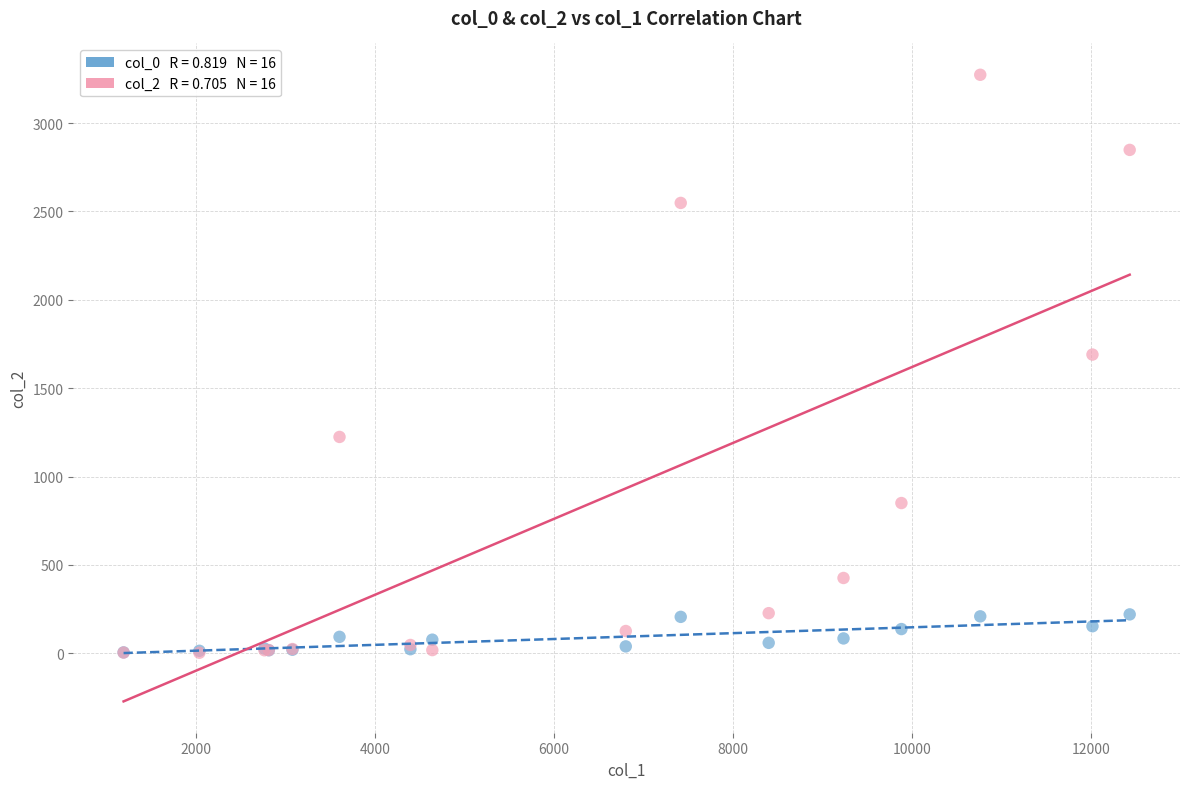

Across all series, what Y value is closest to 1638?

1690